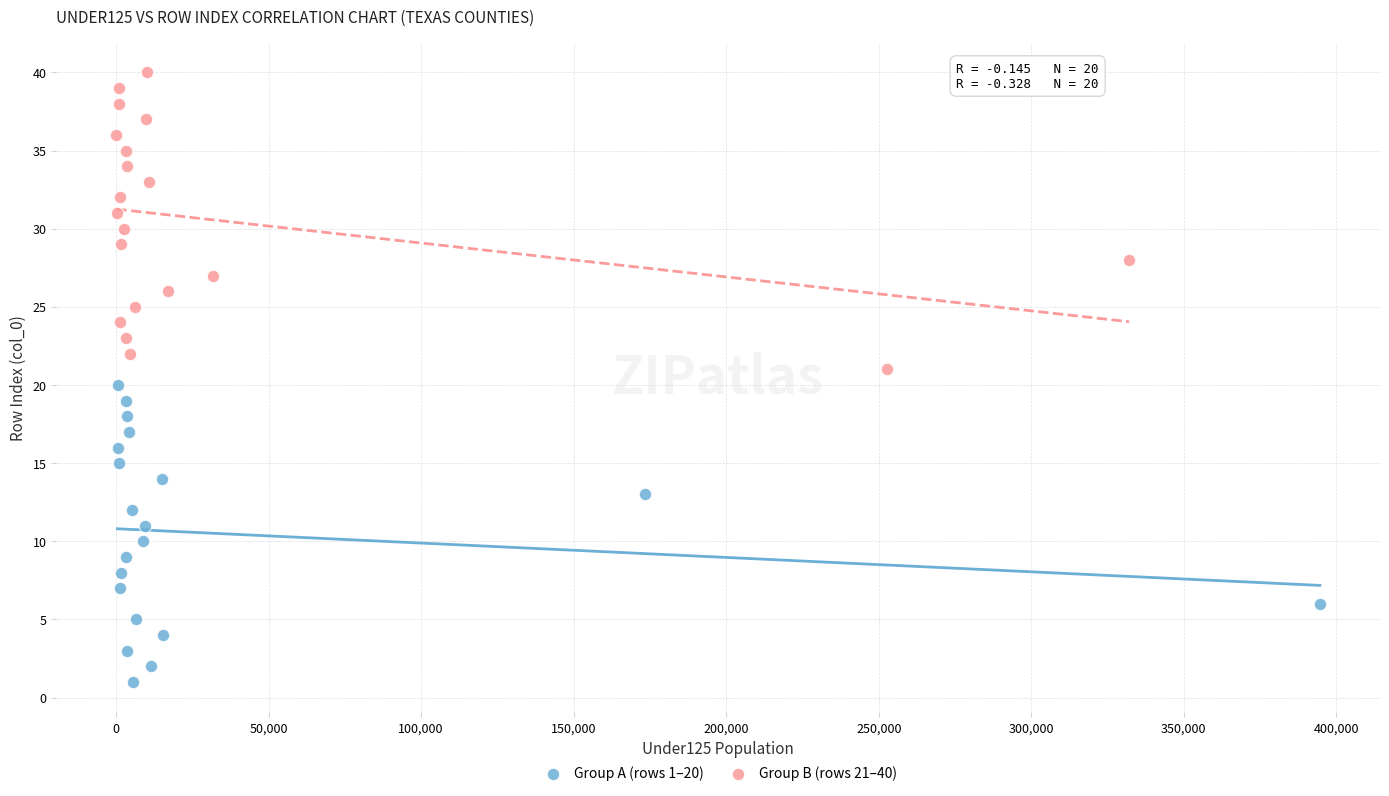

Which series contains the highest Y value?

Group B (rows 21–40)